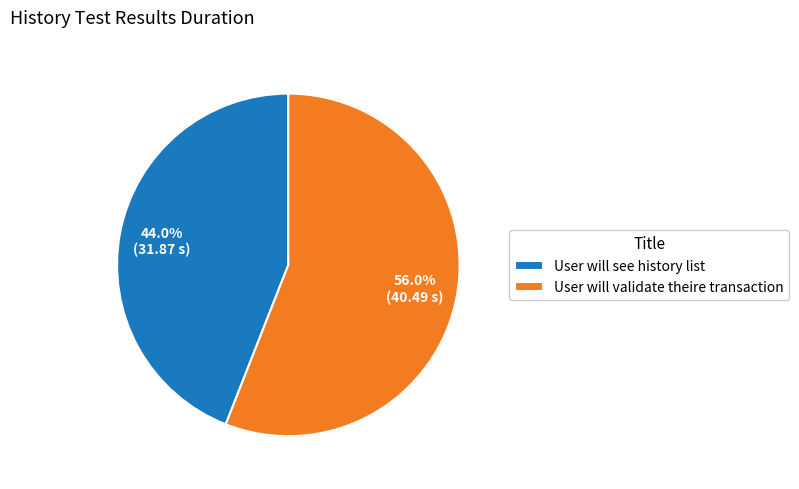

How many segments does this pie chart have?

2